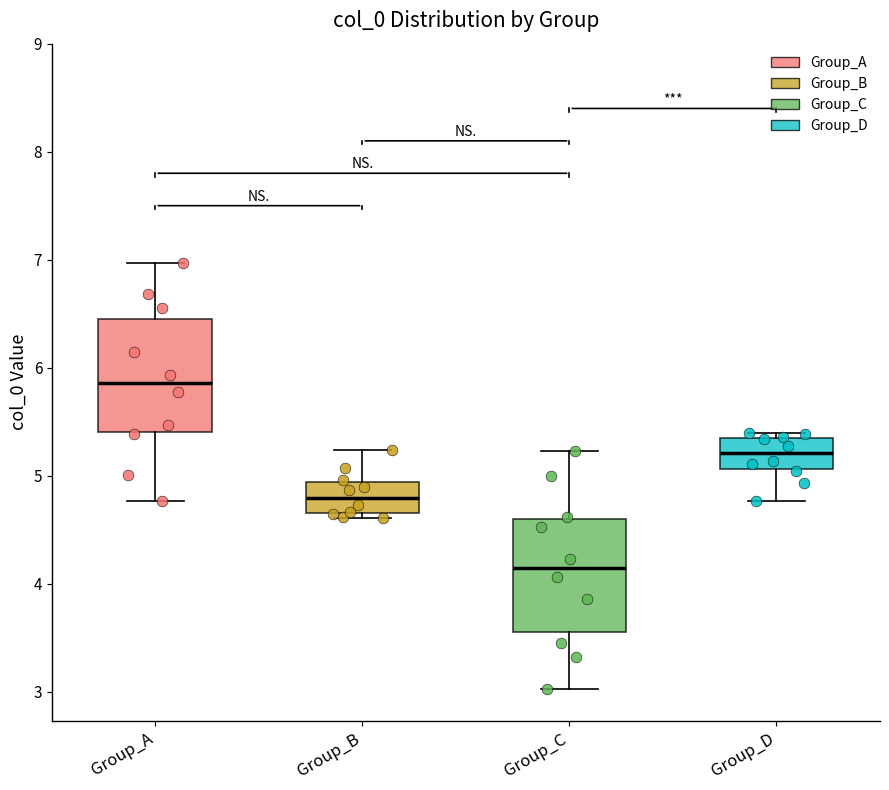

Reading left to right, transcribe this box plot: for each box, give where its median line is, the range the box spans, and where its two whiskers end, as read against the y-axis. The values are not printed on the chart, so give them approximately, as read against the axis.

Group_A: median 5.9, box 5.4 to 6.4, whiskers 4.8 to 7.0
Group_B: median 4.8, box 4.6 to 4.9, whiskers 4.6 (just below the box's lower edge) to 5.2
Group_C: median 4.1, box 3.6 to 4.6, whiskers 3.0 to 5.2
Group_D: median 5.2, box 5.1 to 5.4, whiskers 4.8 to 5.4 (just above the box's upper edge)